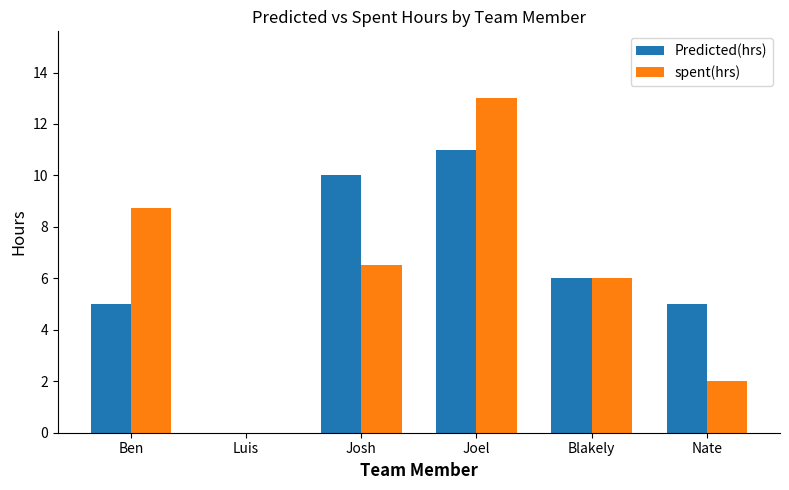

Count the number of categories in the chart.

6